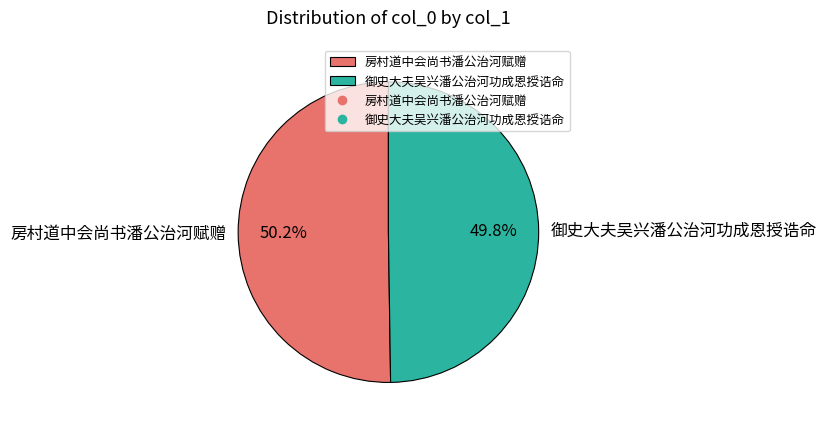

What portion of the pie excludes 御史大夫吴兴潘公治河功成恩授诰命?

50.2%